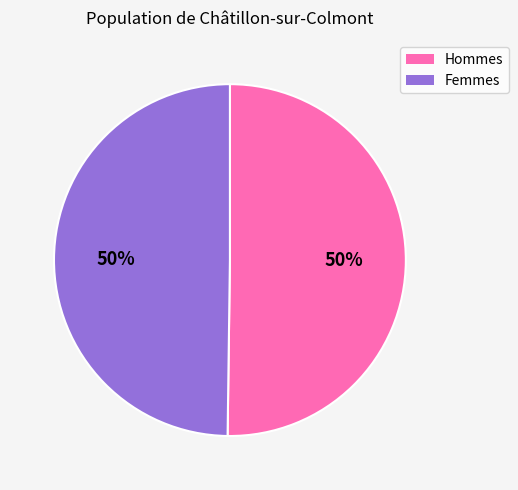

True or false: Hommes accounts for 56% of the total.

False